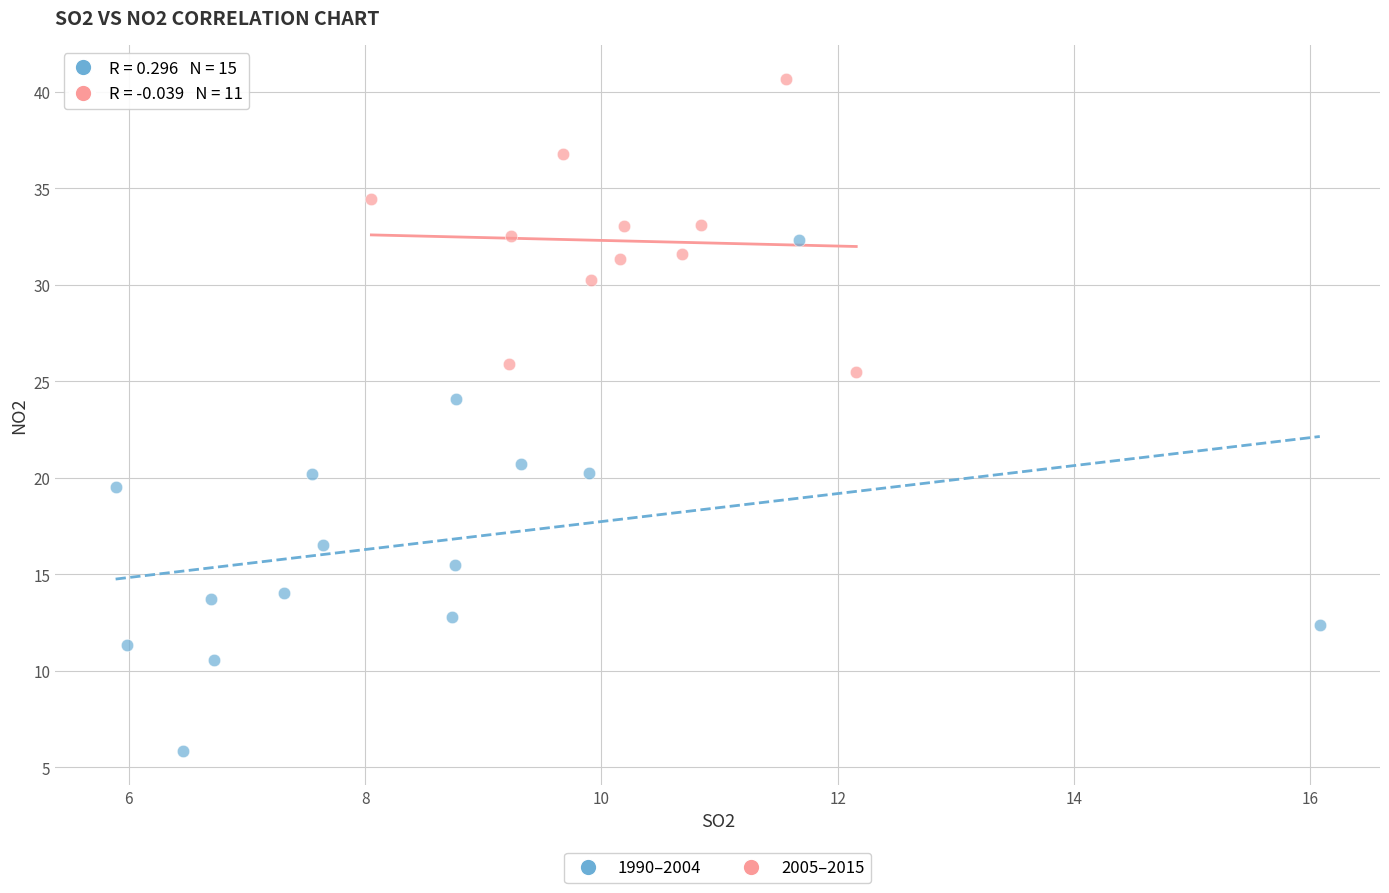

Which series contains the highest Y value?

2005–2015